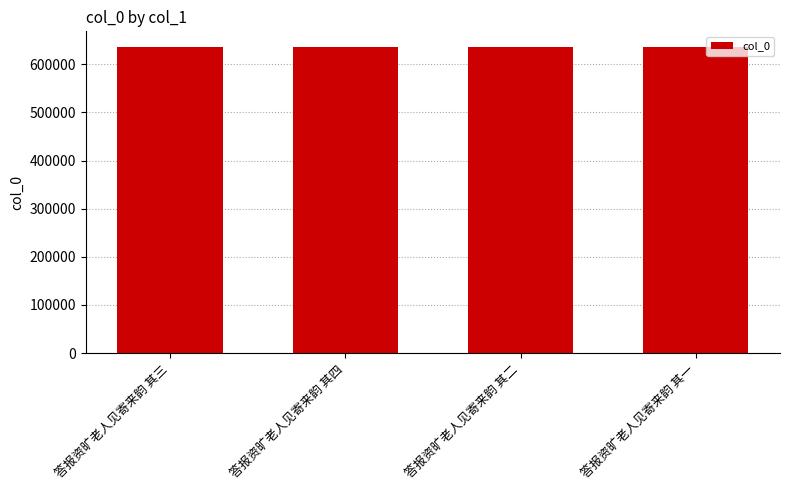

Approximately how many times larger is the value at 答报资旷老人见寄来韵 其三 compared to 答报资旷老人见寄来韵 其一?

1.0